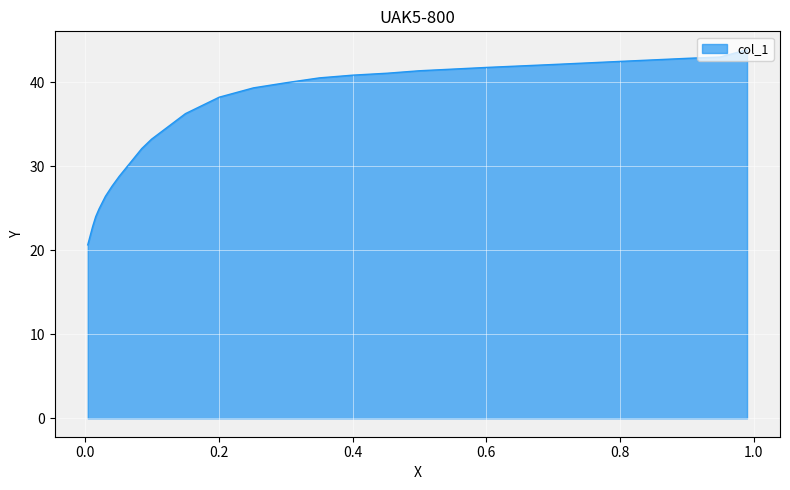

What is the label of the 19th point from the left?

0.0304